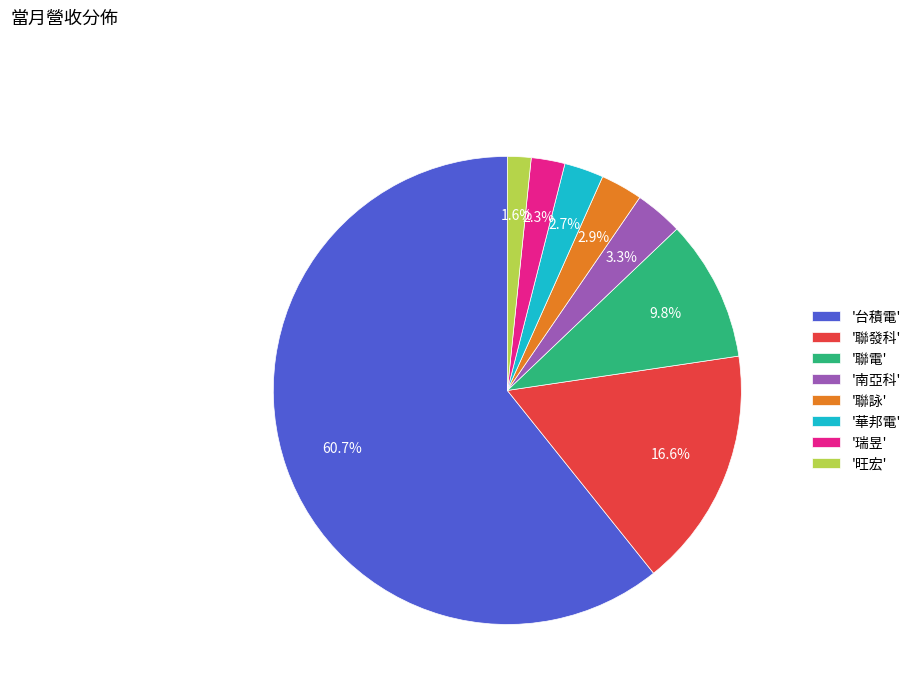

Between '華邦電' and '旺宏', which is larger?

'華邦電'